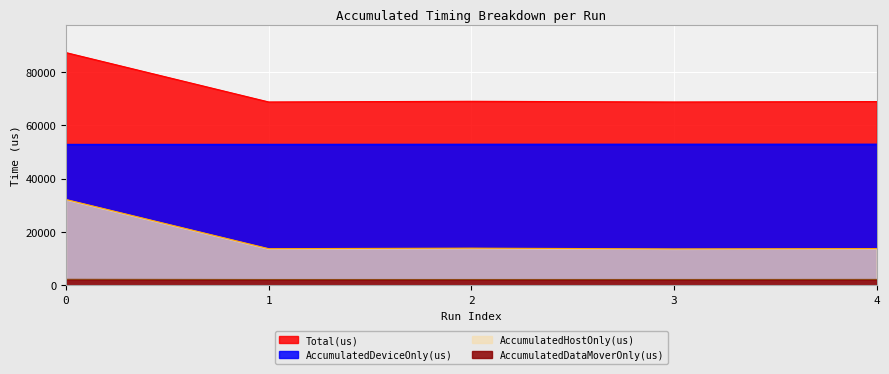

How many values in the AccumulatedHostOnly(us) series are below 13787?

2